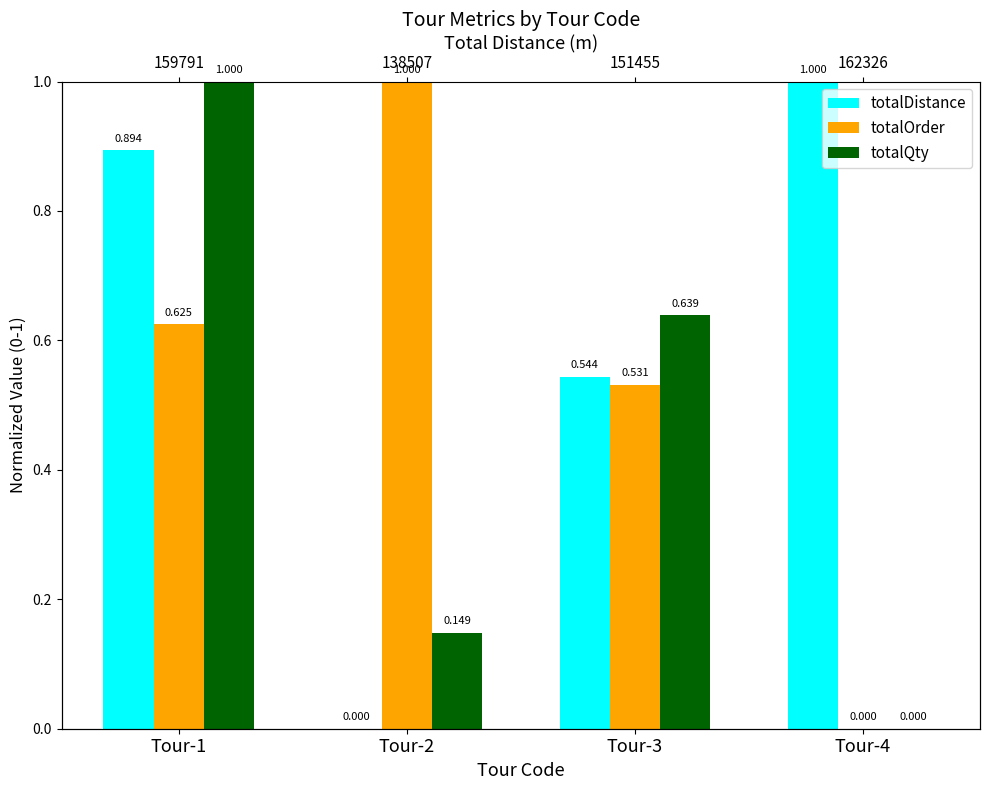

Rank the series by their maximum value, from highest to lowest.

totalDistance, totalOrder, totalQty